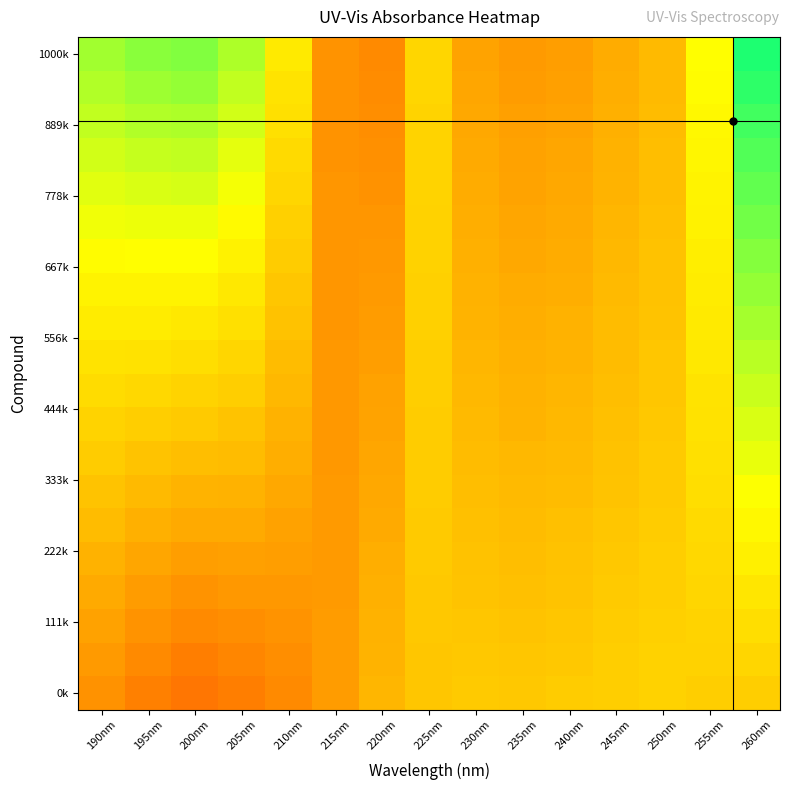

Which series has the widest spread of values?

1000k